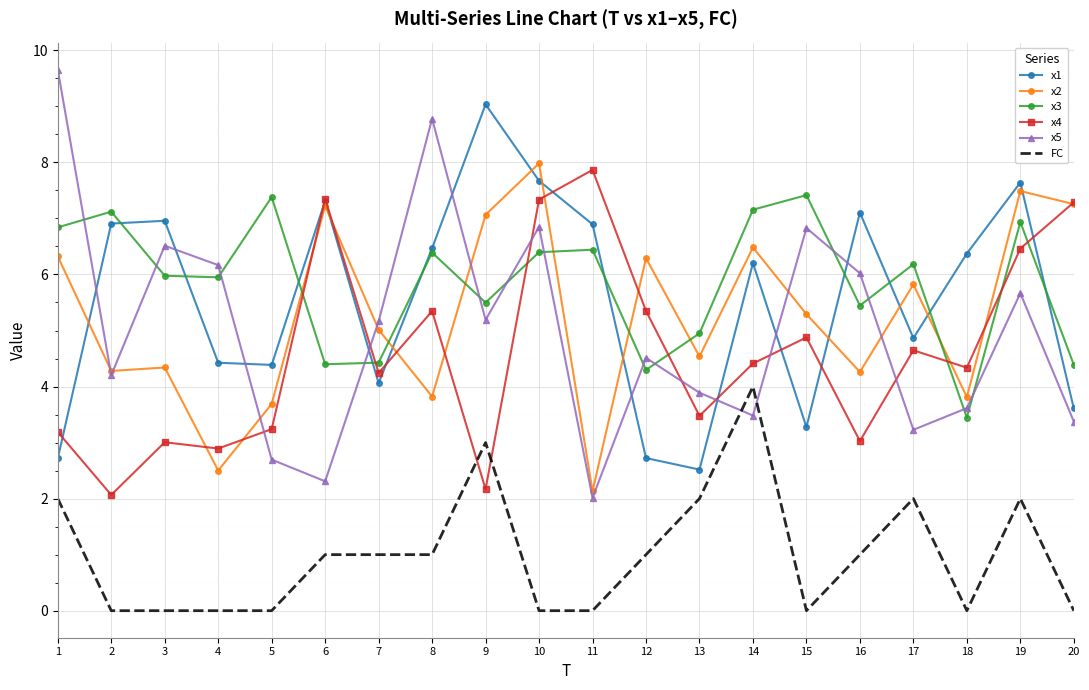

What is the total value across all series at 4?

21.9